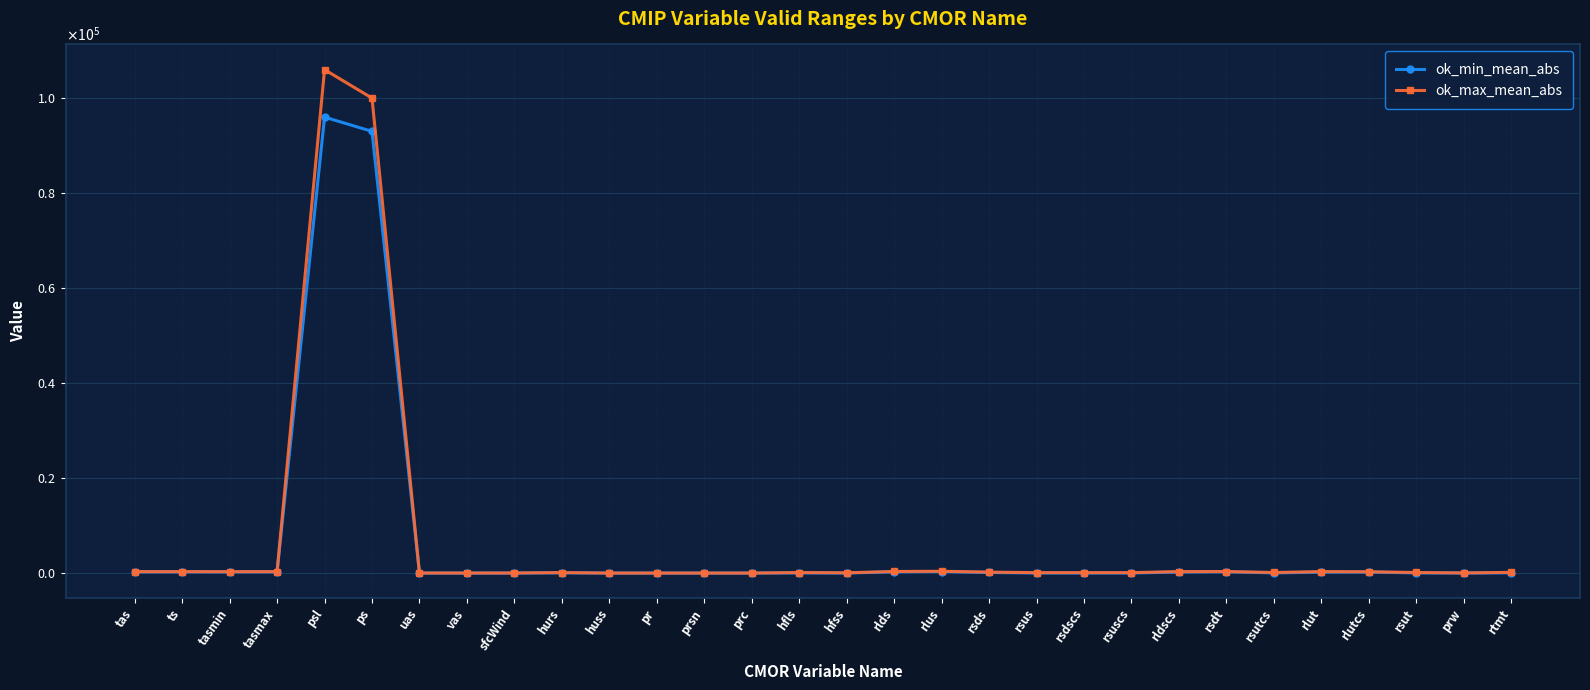

Where is the first local minimum for ok_min_mean_abs?

tasmin